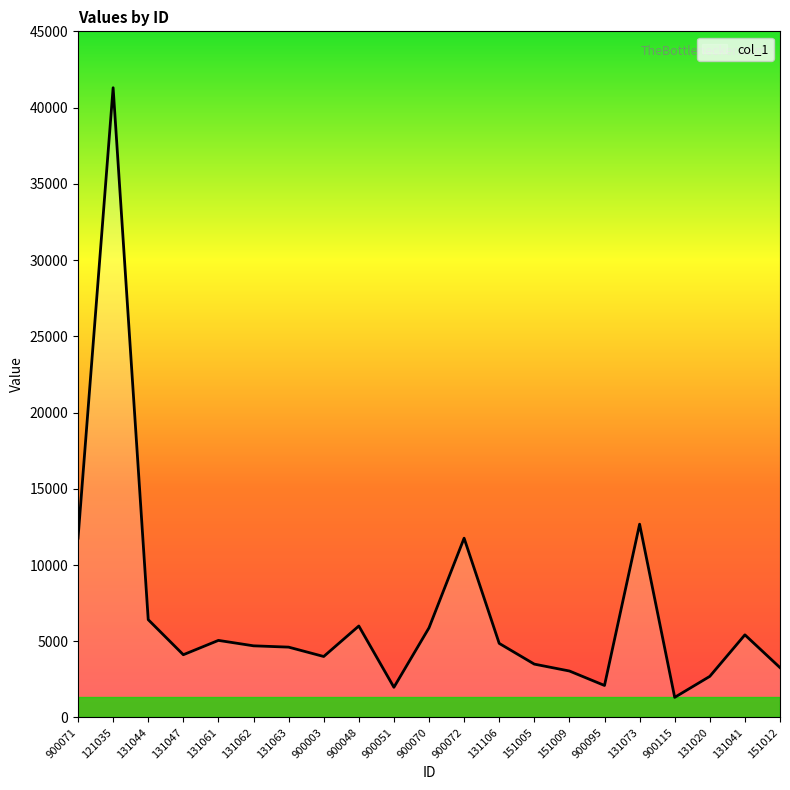

What is the change in value from 900095 to 151012?

+1170